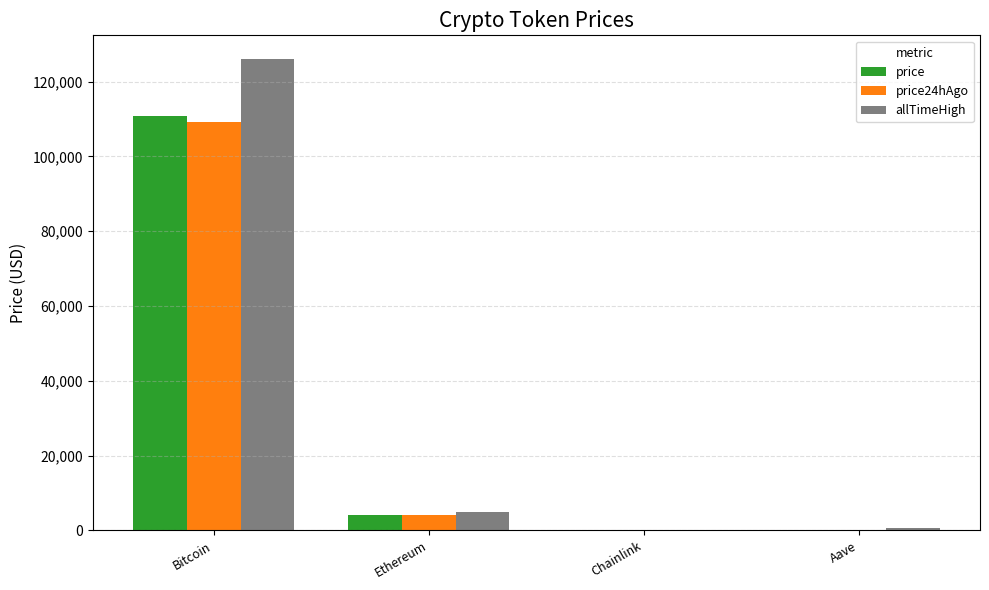

What is the sum of the price24hAgo values at Ethereum and Bitcoin?

113155.5